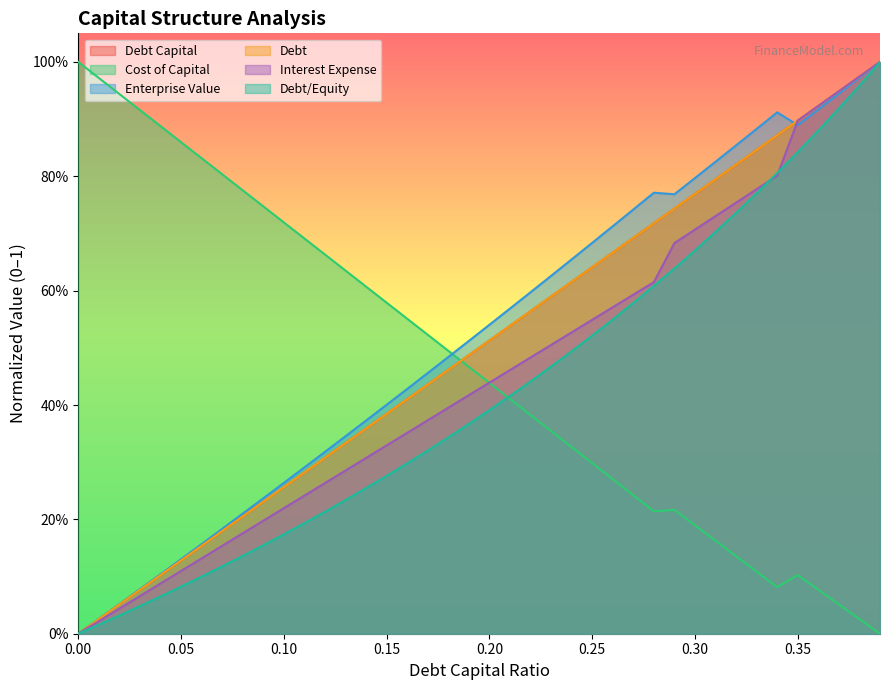

Which series has the widest spread of values?

debt_capital